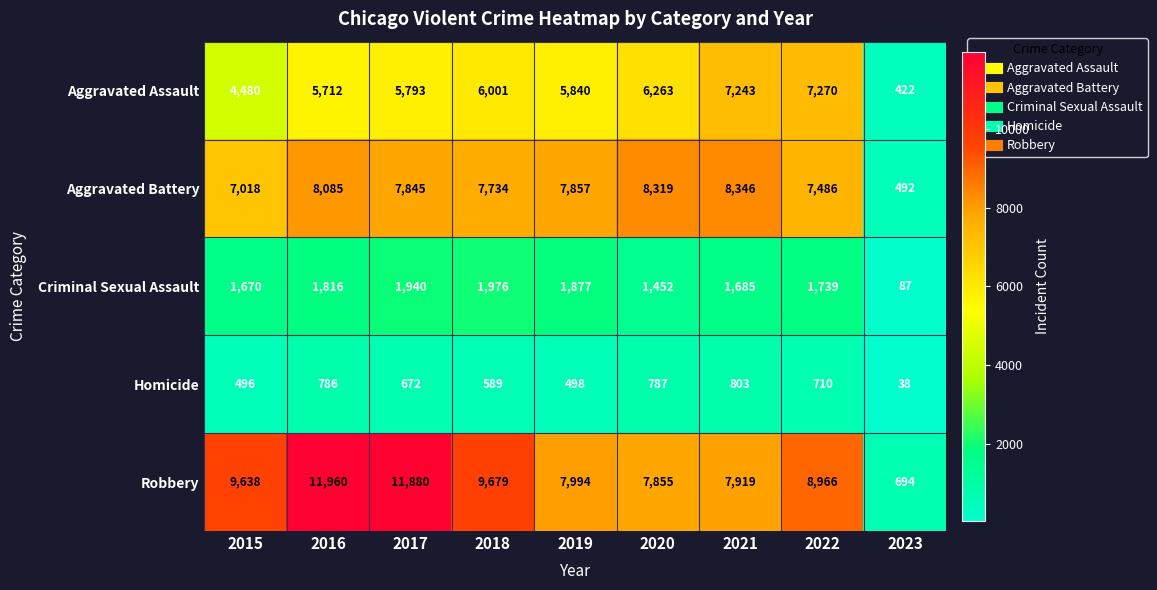

Which series has the largest total across all categories?

Robbery